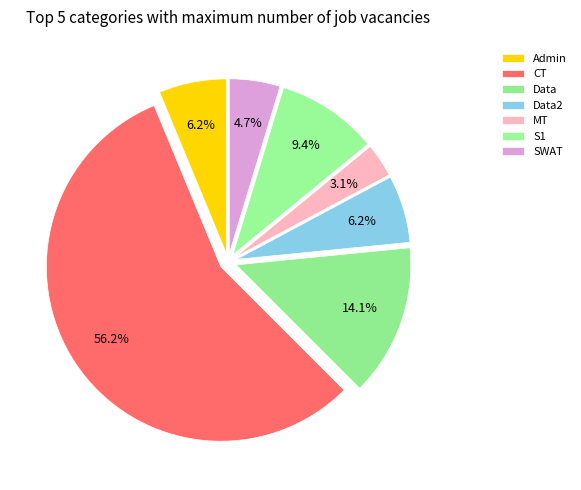

Is it true that Data is 12% of the pie?

False